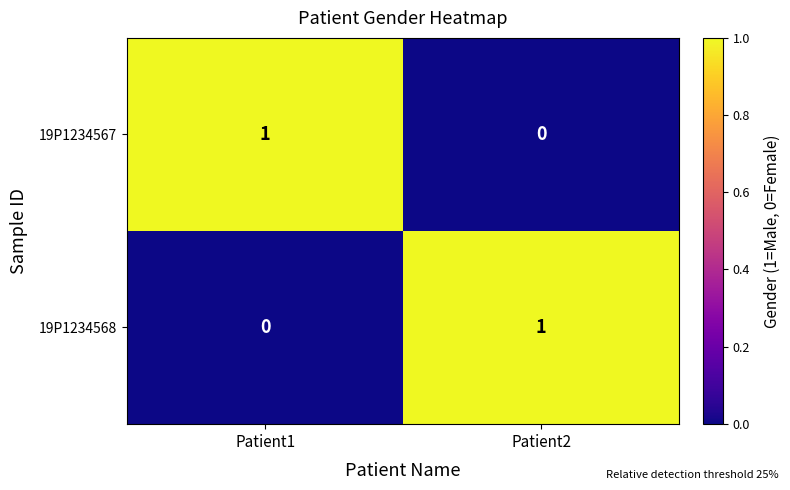

At which label does 19P1234568 reach its peak?

Patient2